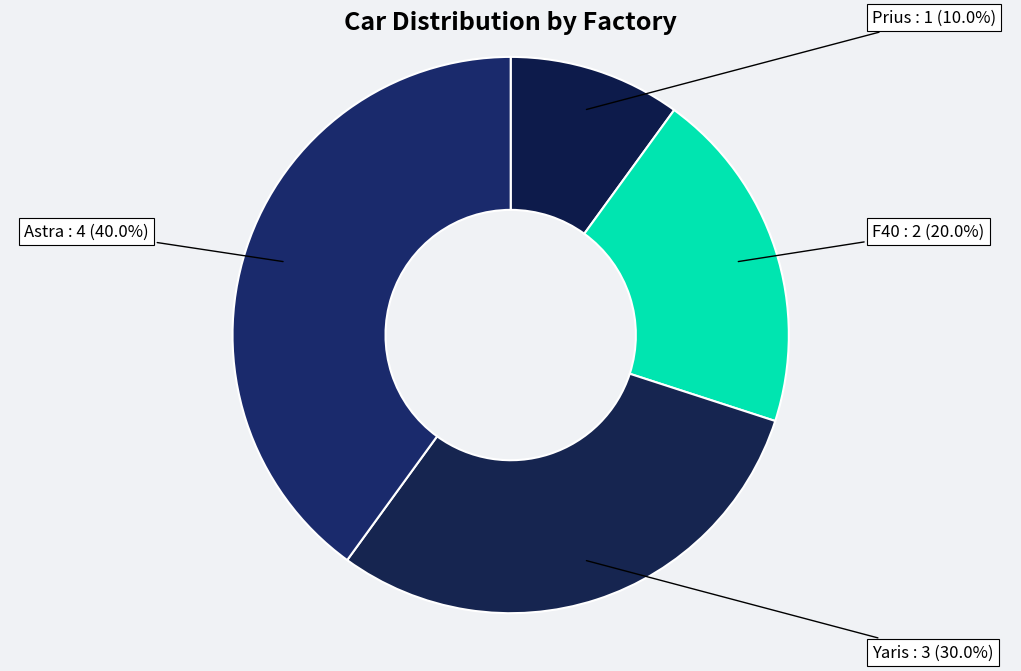

To the nearest percent, what is the difference between the largest and smallest slice percentages?

30%